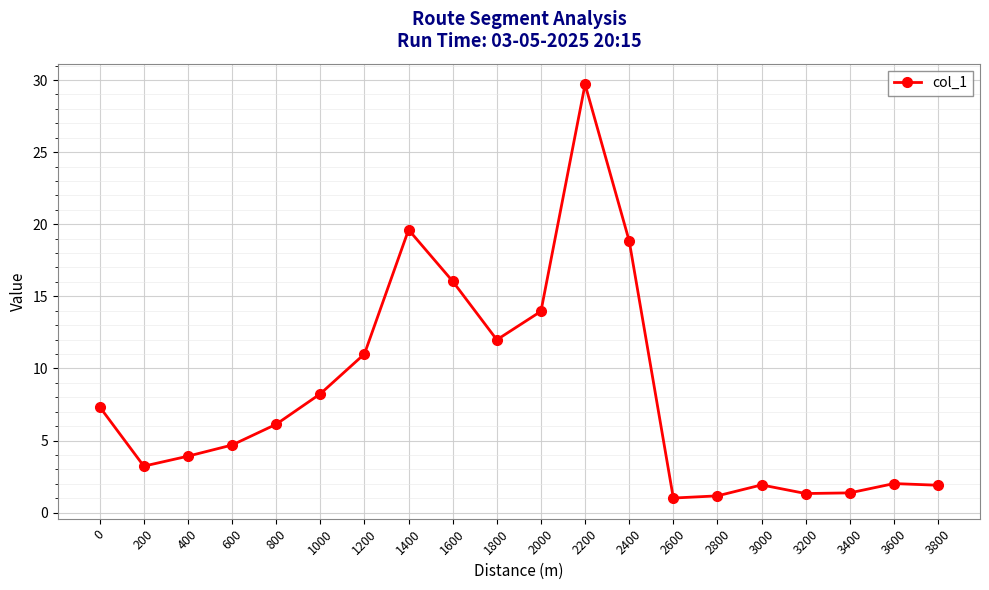

Which has a higher value, 600 or 1800?

1800